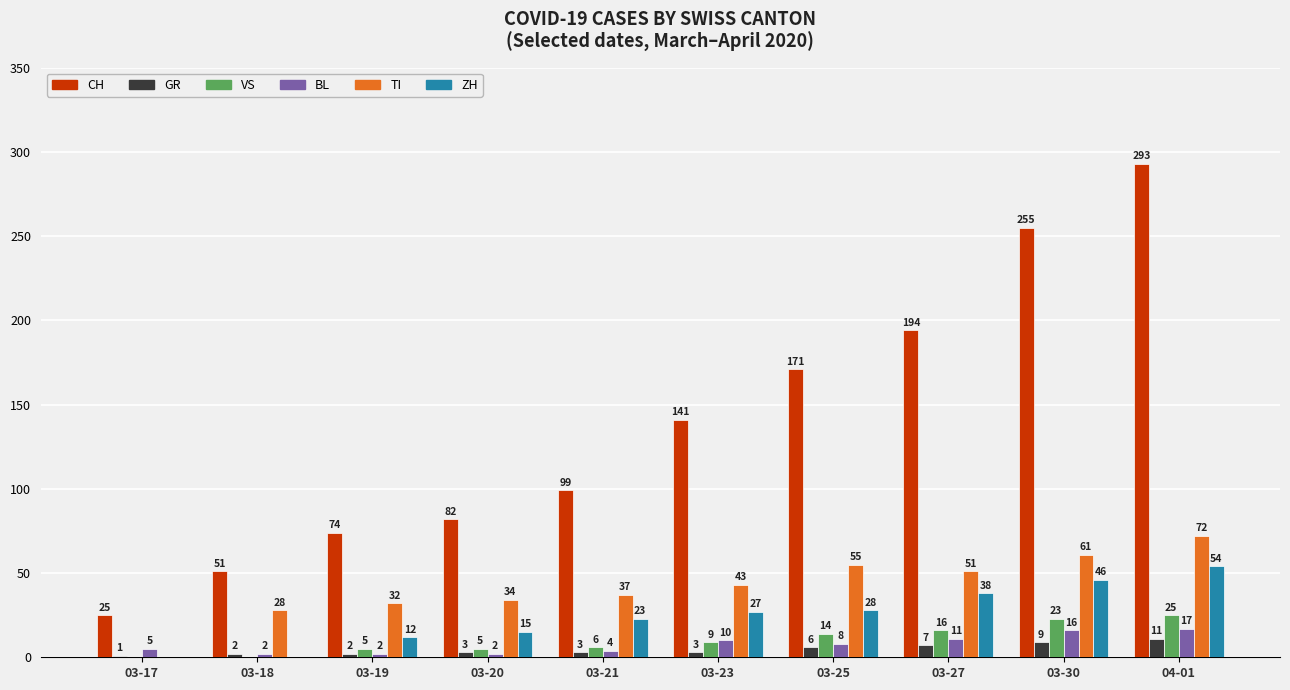

Where is TI nearest to the value 36?

03-21